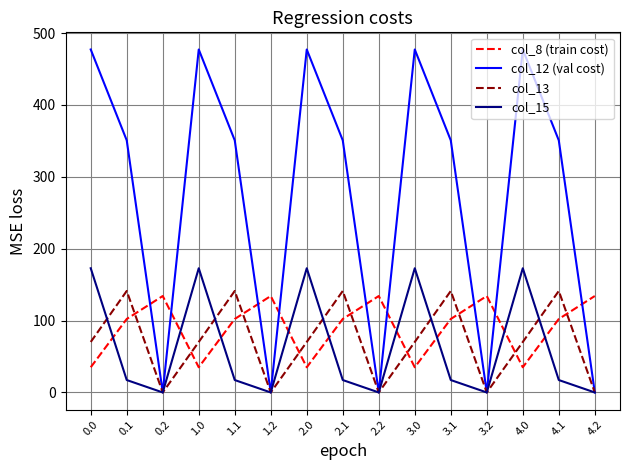

Between 0.1 and 4.2, which series saw the biggest shift?

col_12 (val cost)